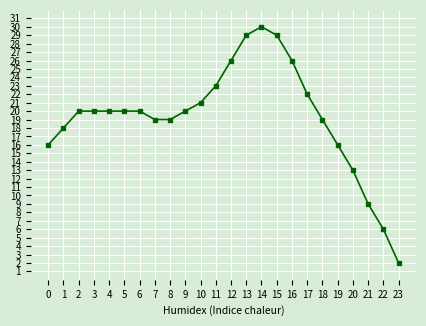

What is the value of the 5th point from the left?

20